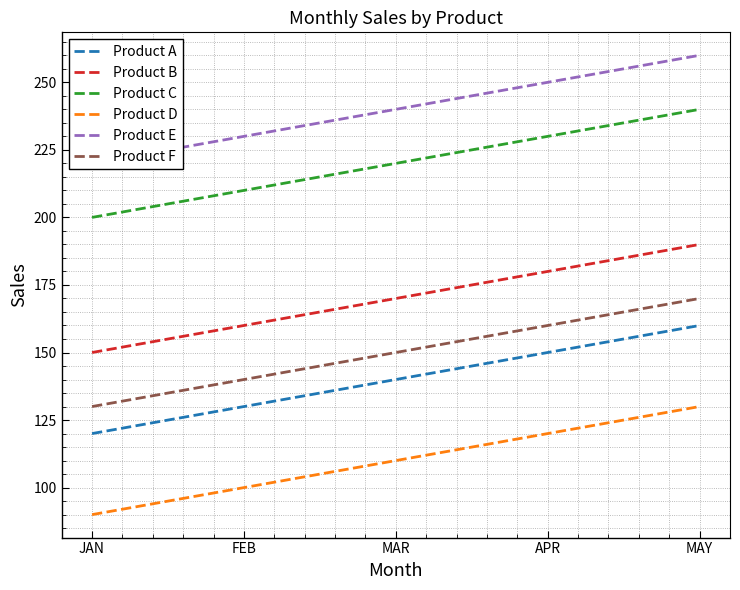

At how many categories does at least one series exceed 132?

5